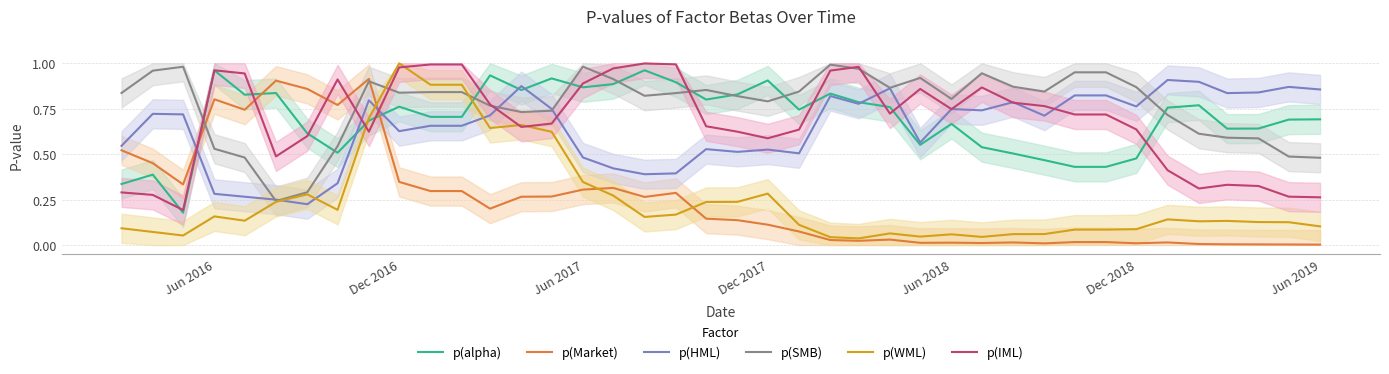

How many times do p(Market) and p(IML) cross each other?

5